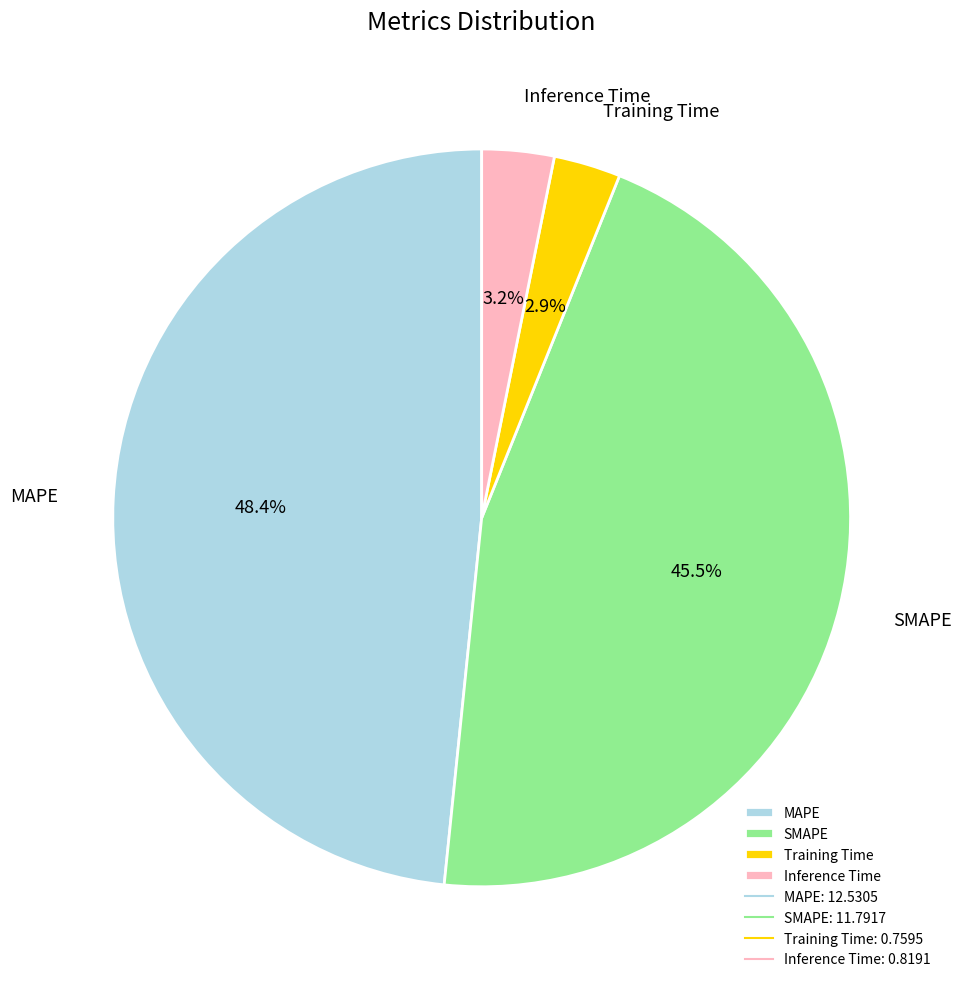

Between MAPE and Training Time, which is larger?

MAPE